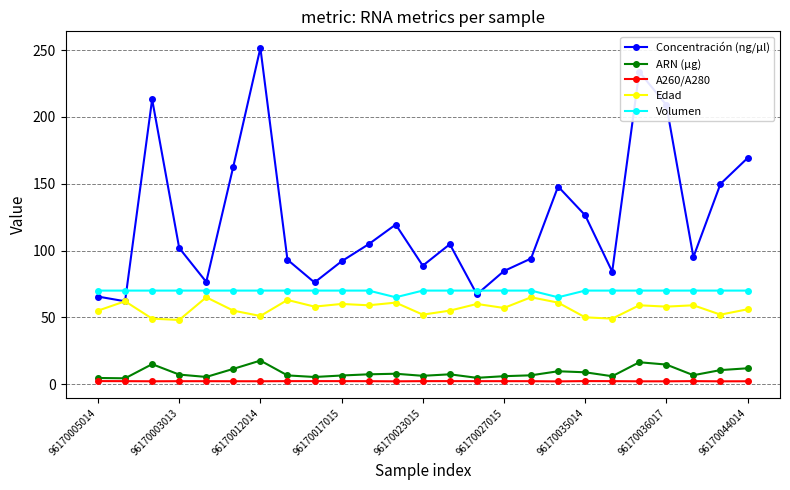

True or false: Edad and A260/A280 intersect in this chart.

False